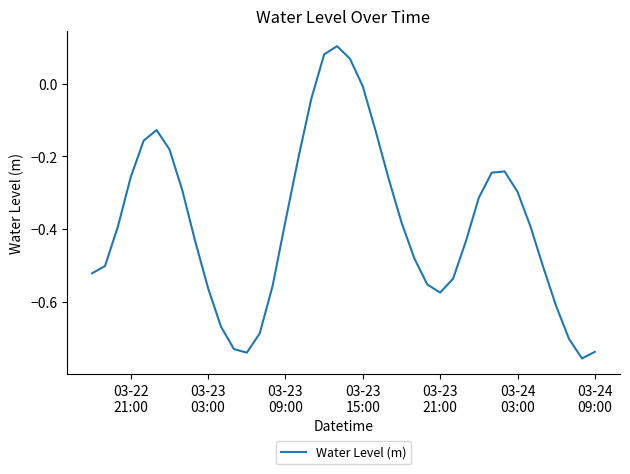

What is the difference between the maximum and minimum values?

0.9